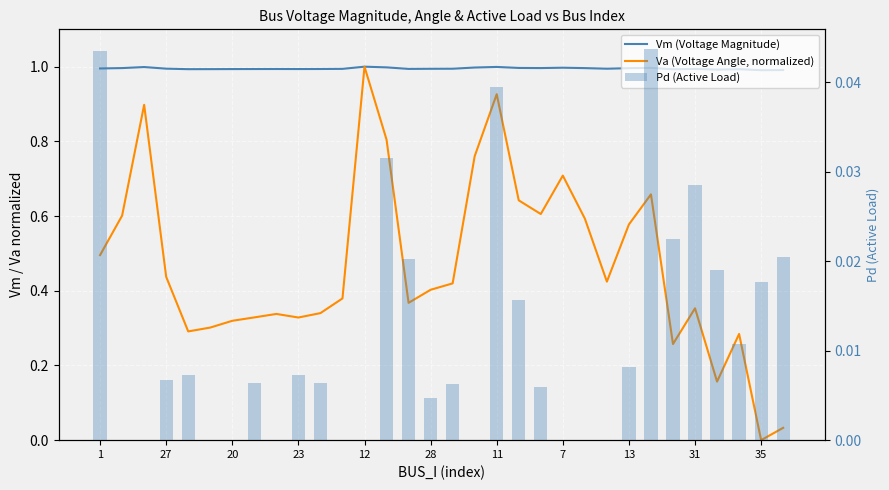

Is the value of Va (Voltage Angle, normalized) at 23 greater than the value of Vm (Voltage Magnitude) at 20?

No